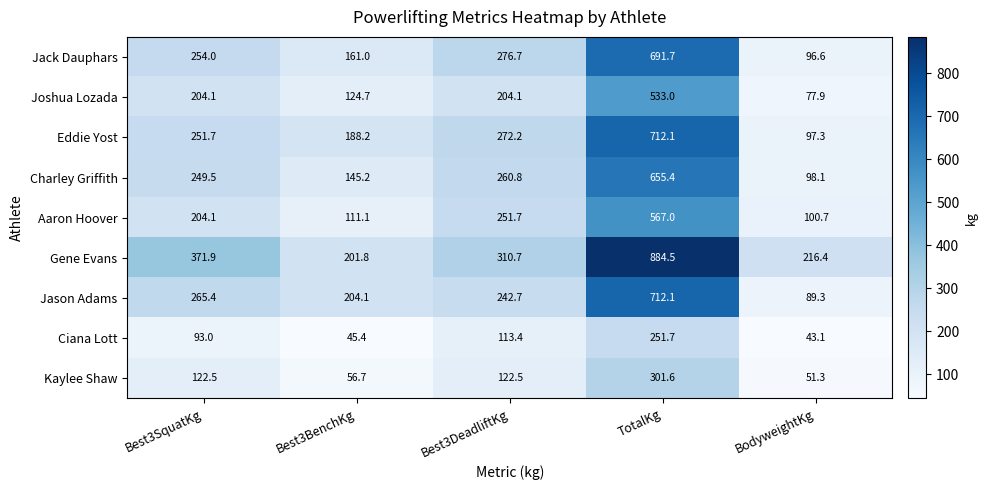

At how many categories does at least one series exceed 554?

1